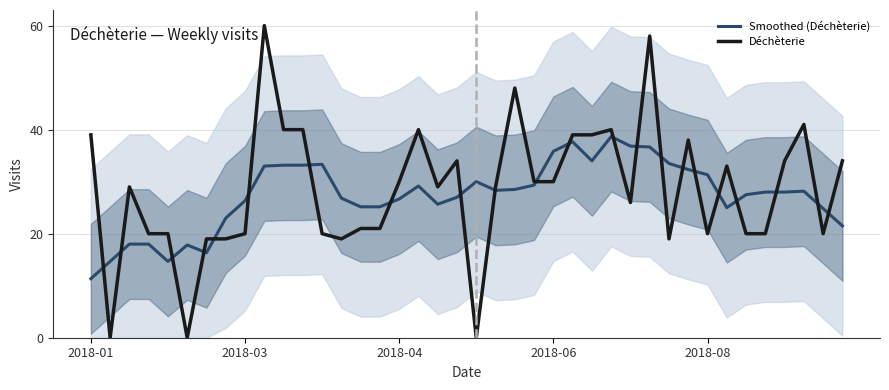

Which series has the widest spread of values?

Déchèterie